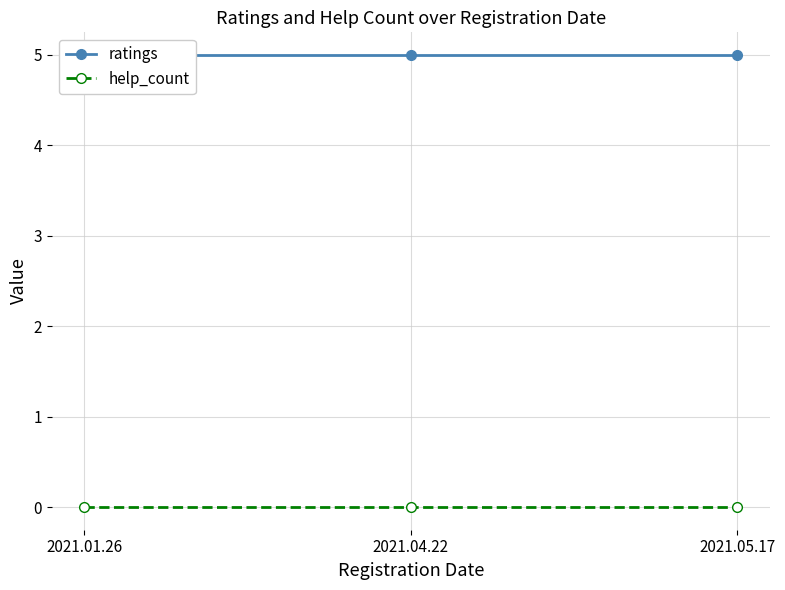

Is the value of help_count at 2021.01.26 greater than the value of ratings at 2021.05.17?

No